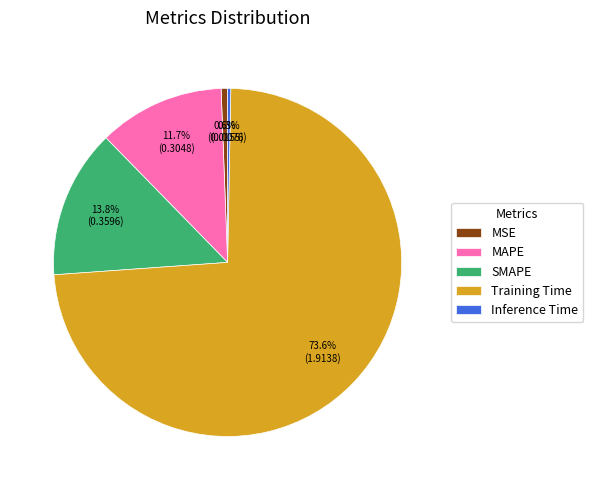

Which slice is the largest?

Training Time